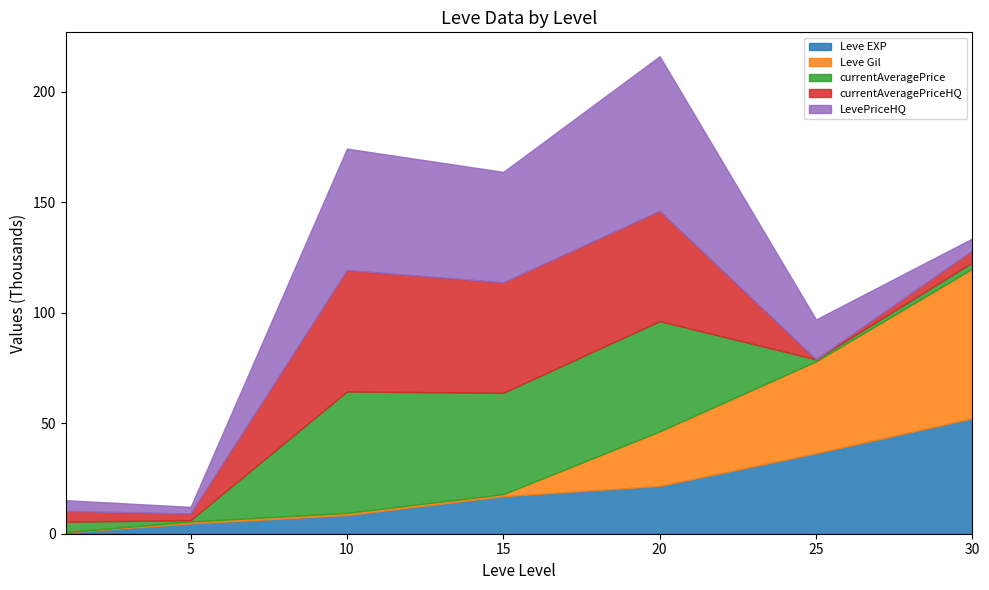

What is the greatest value displayed?

70018